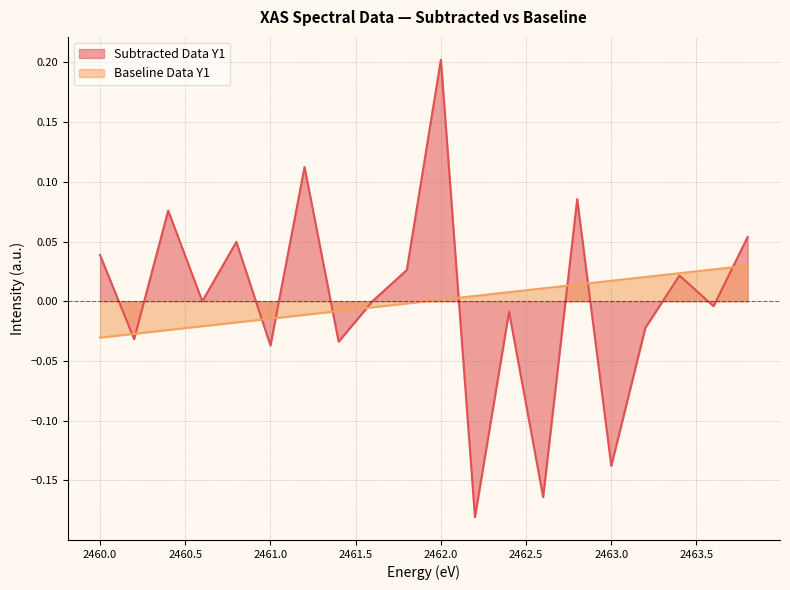

How many lines are shown in the chart?

2